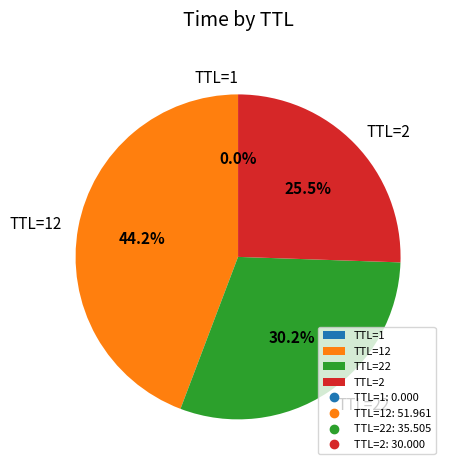

What is the ratio of the value at TTL=2 to the value at TTL=22?

0.8